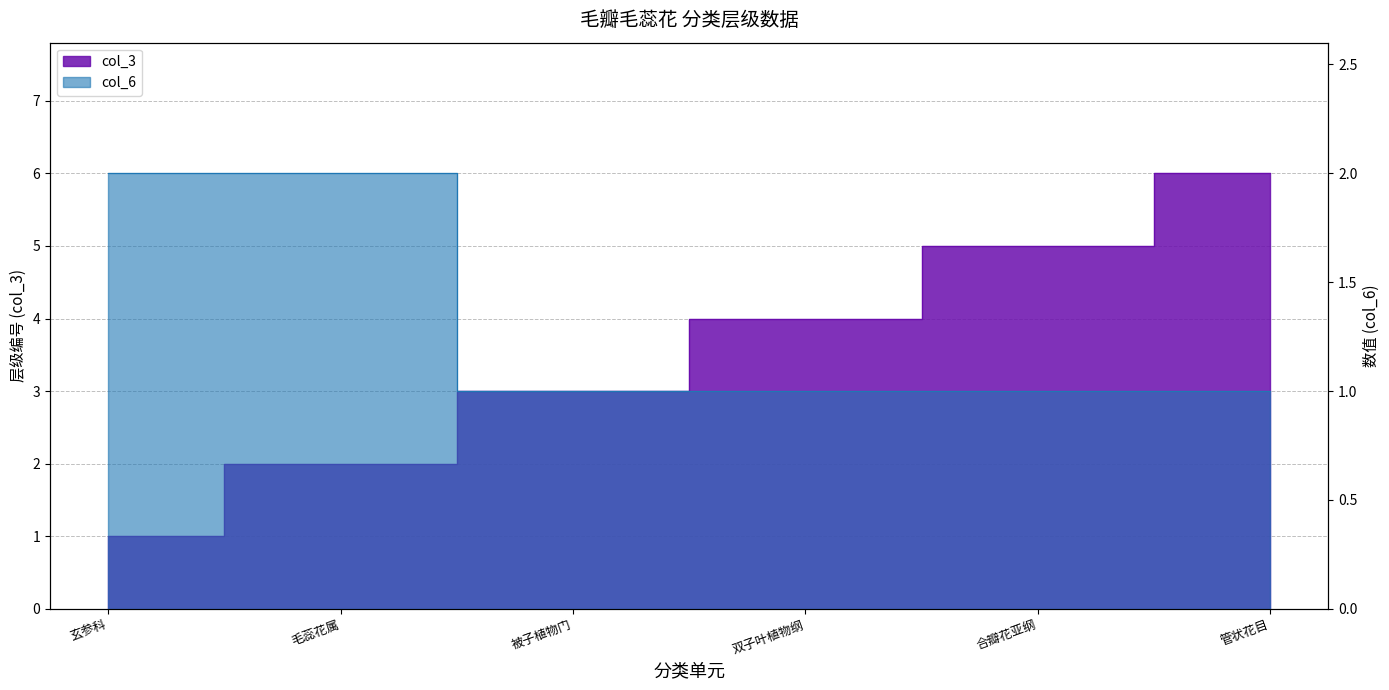

Which category has the highest value in the col_6 series?

玄参科